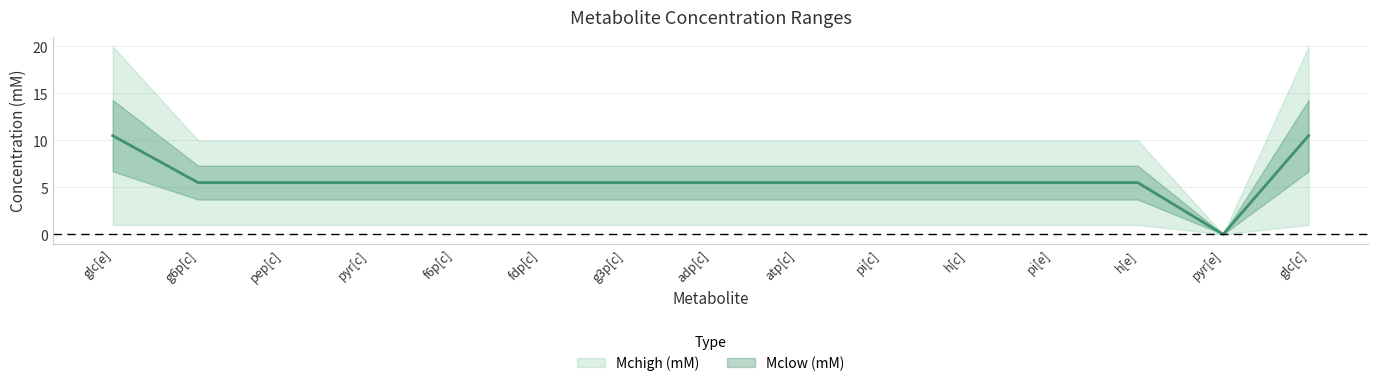

True or false: the data shows 5.5 at atp[c].

True